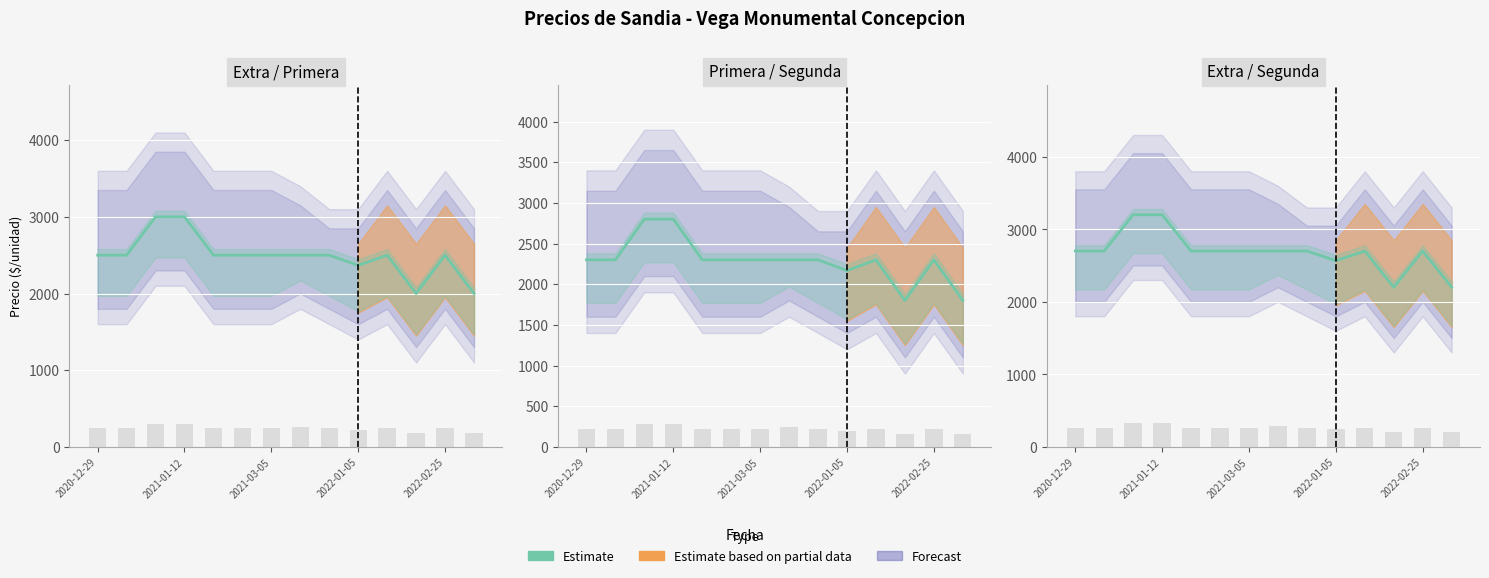

How many bars are there in total?

14